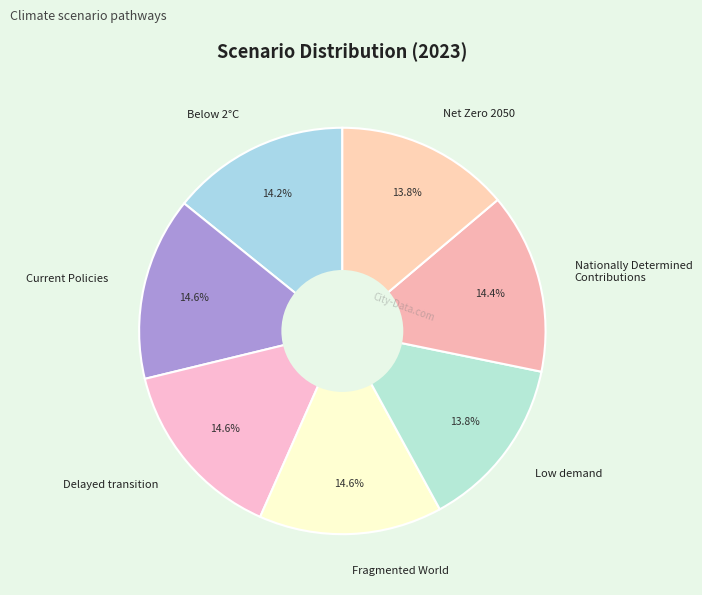

Which has a higher value, Net Zero 2050 or Fragmented World?

Fragmented World